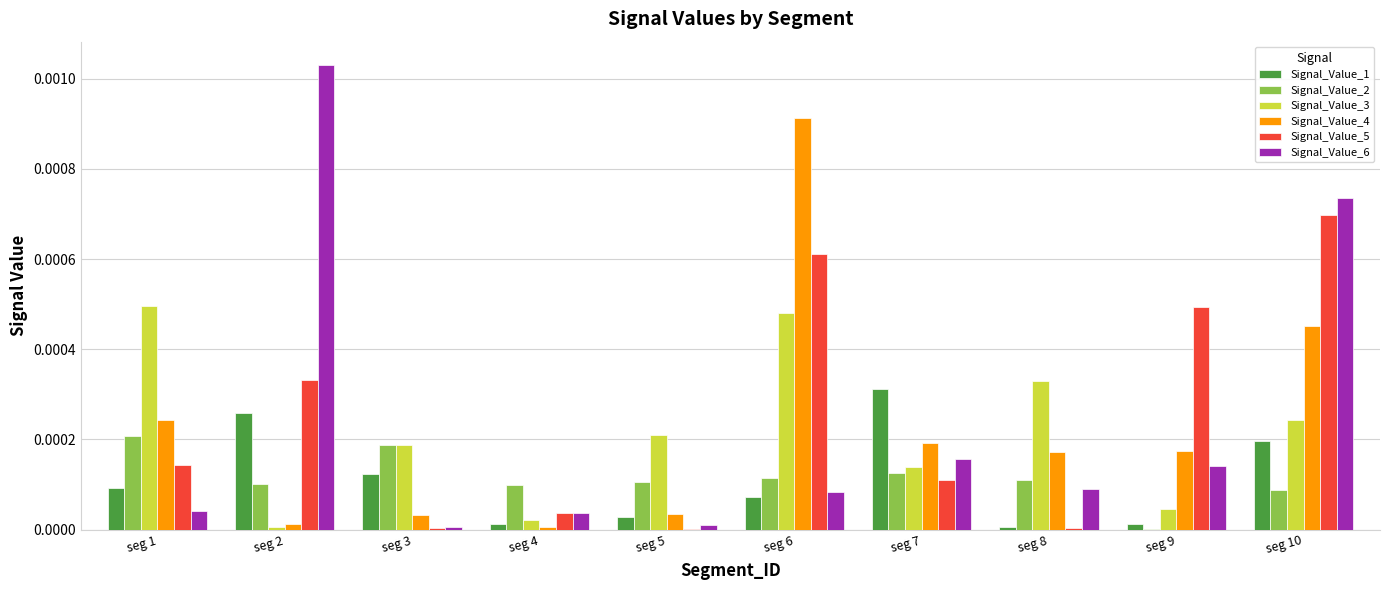

Which series has the widest spread of values?

Signal_Value_6